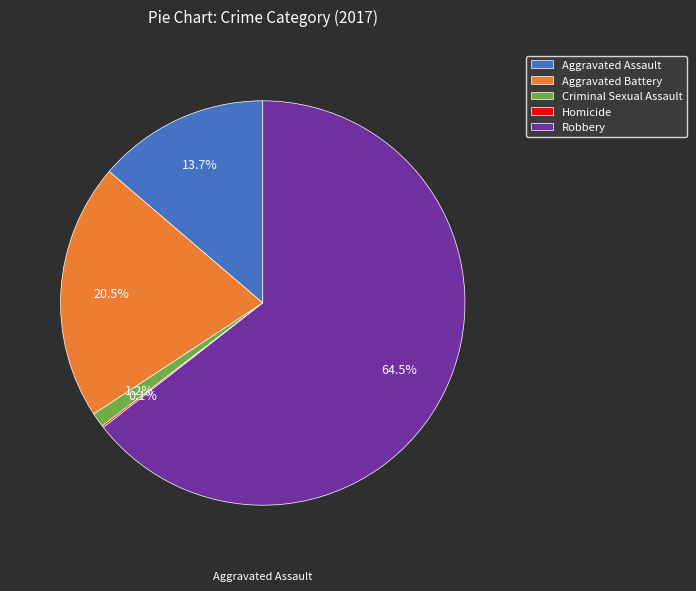

Does Robbery represent more than half of the total?

Yes